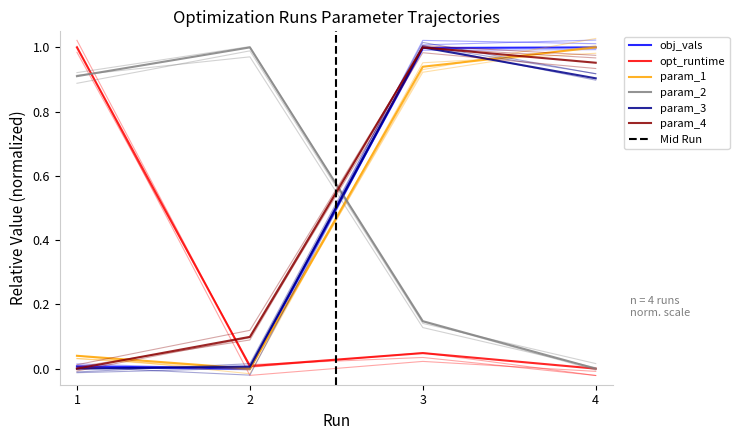

Where do opt_runtime and param_2 first cross each other?

1 and 2